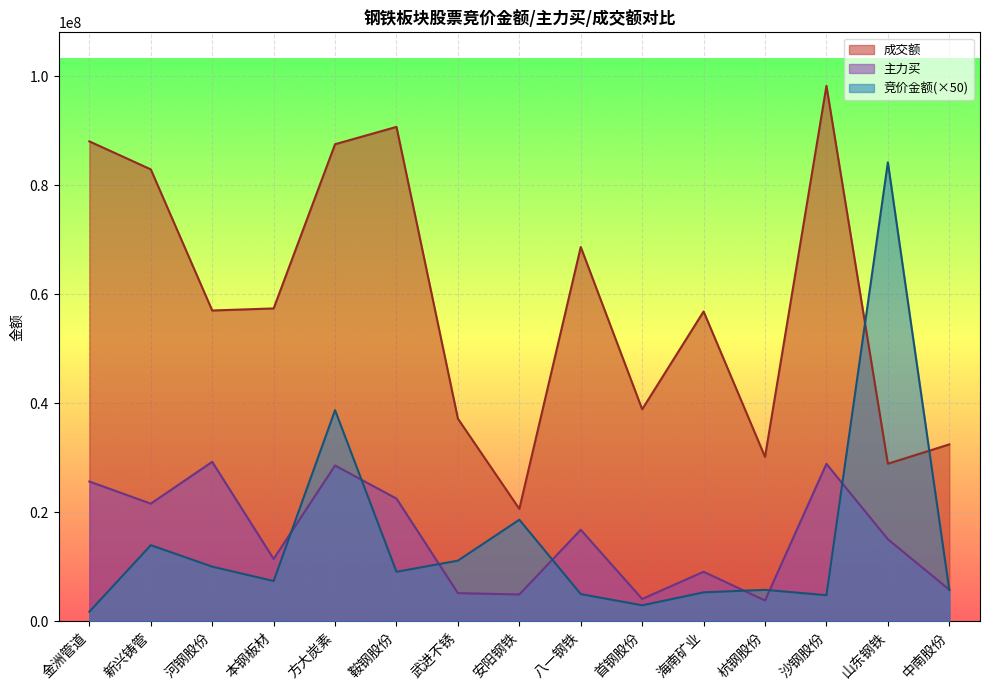

Rank the series by their maximum value, from highest to lowest.

成交额, 竞价金额(×50), 主力买